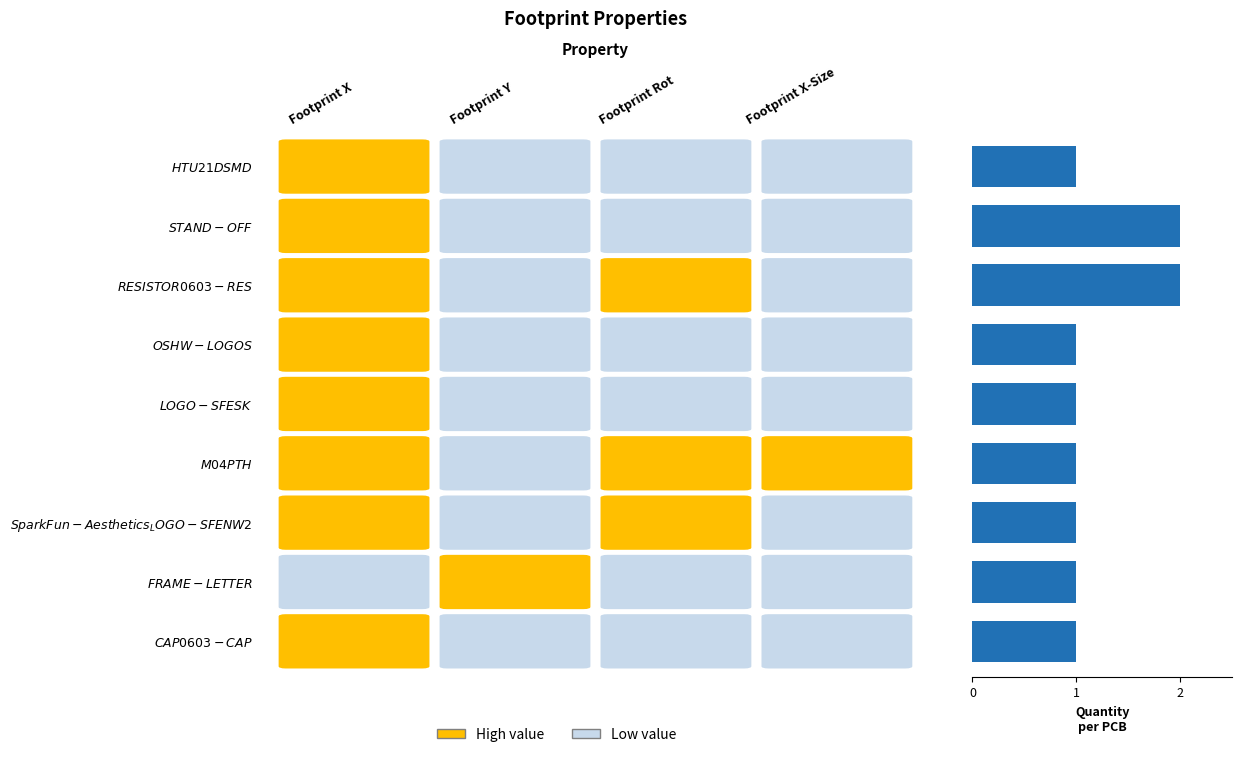

What is the sum of all values?

11